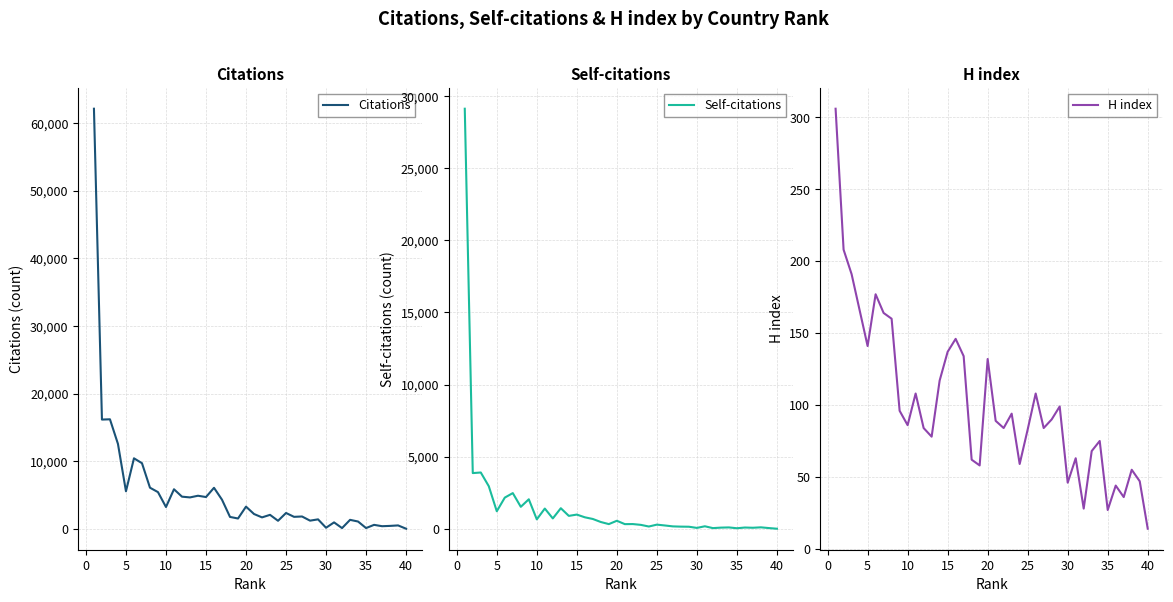

Which series has the largest total across all categories?

Citations